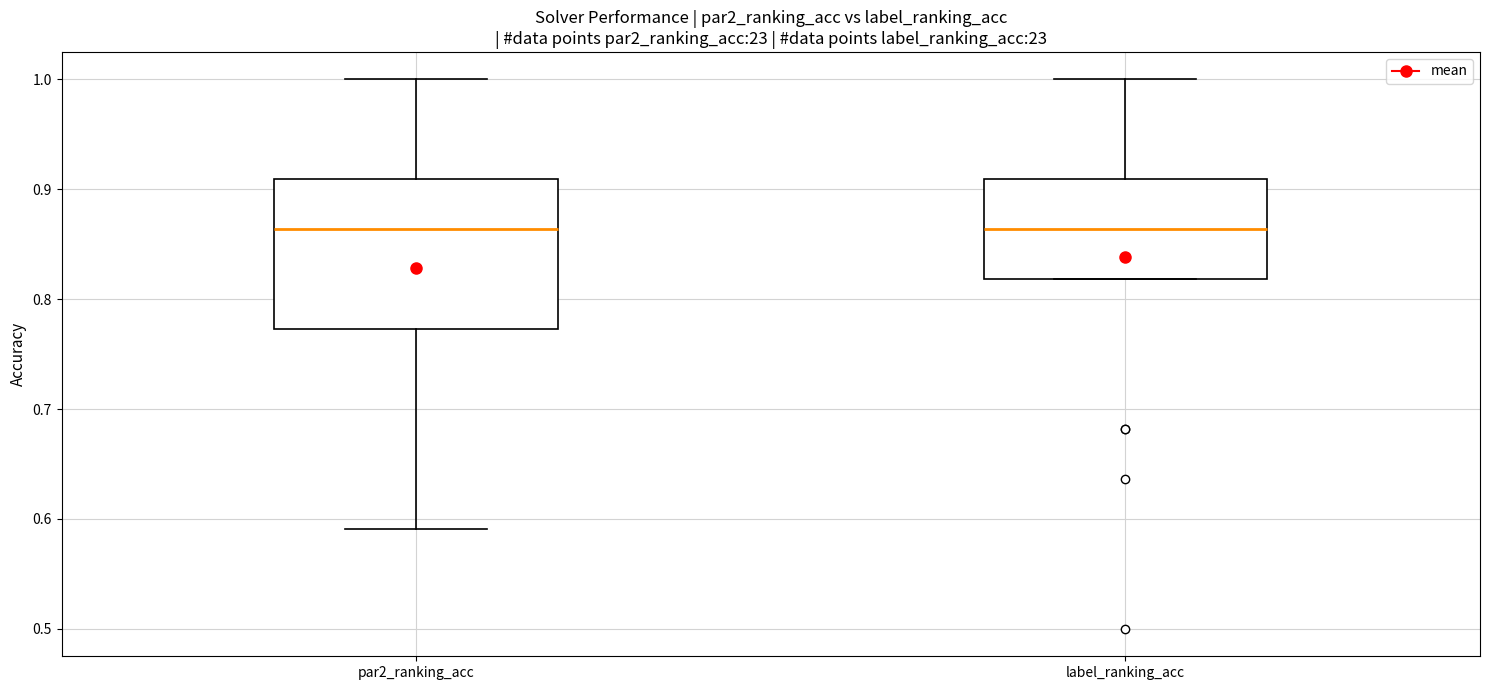

Which box is the tallest, from its lower edge to its upper edge?

par2_ranking_acc